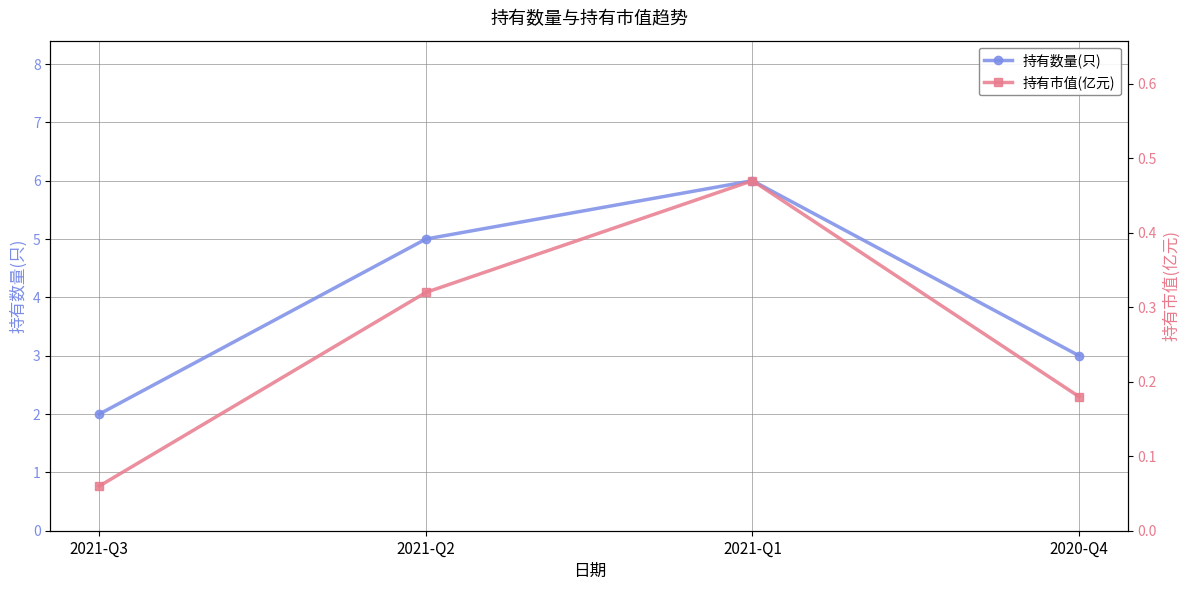

Reading left to right, list all the values displayed in this chart.

持有数量(只): 2.0	5.0	6.0	3.0
持有市值(亿元): 0.1	0.3	0.5	0.2